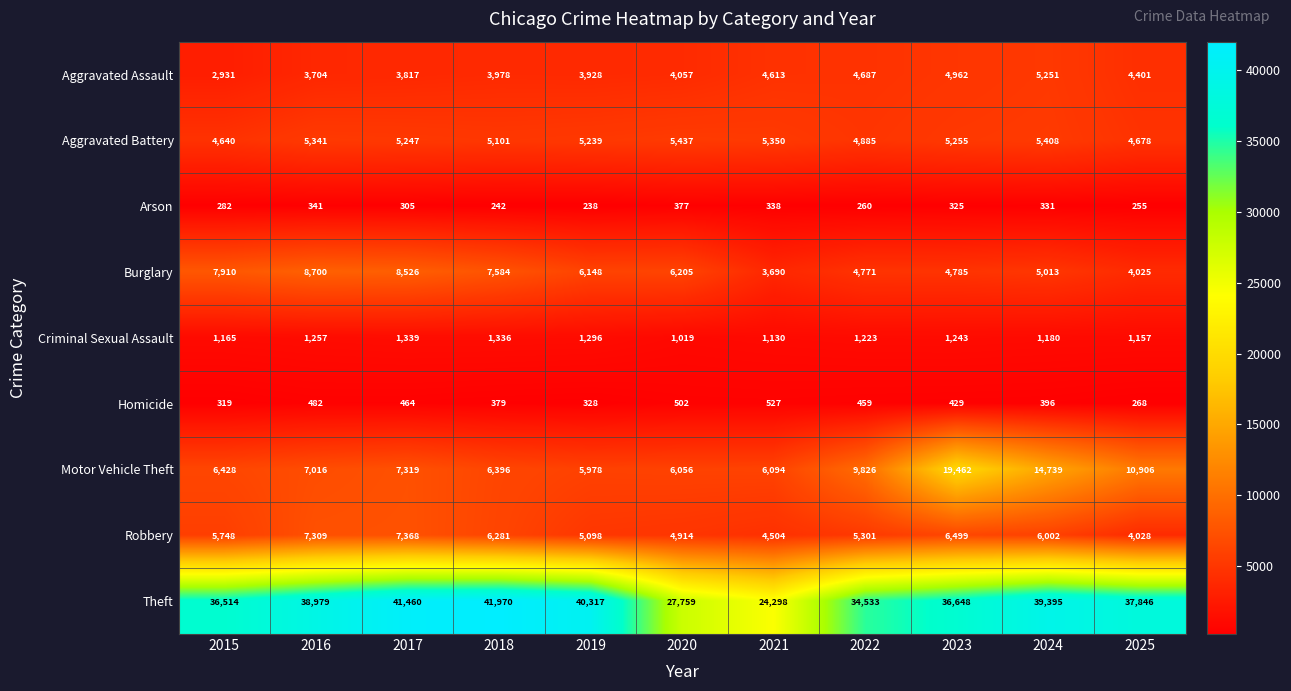

Which series changed the most between 2018 and 2022?

Theft